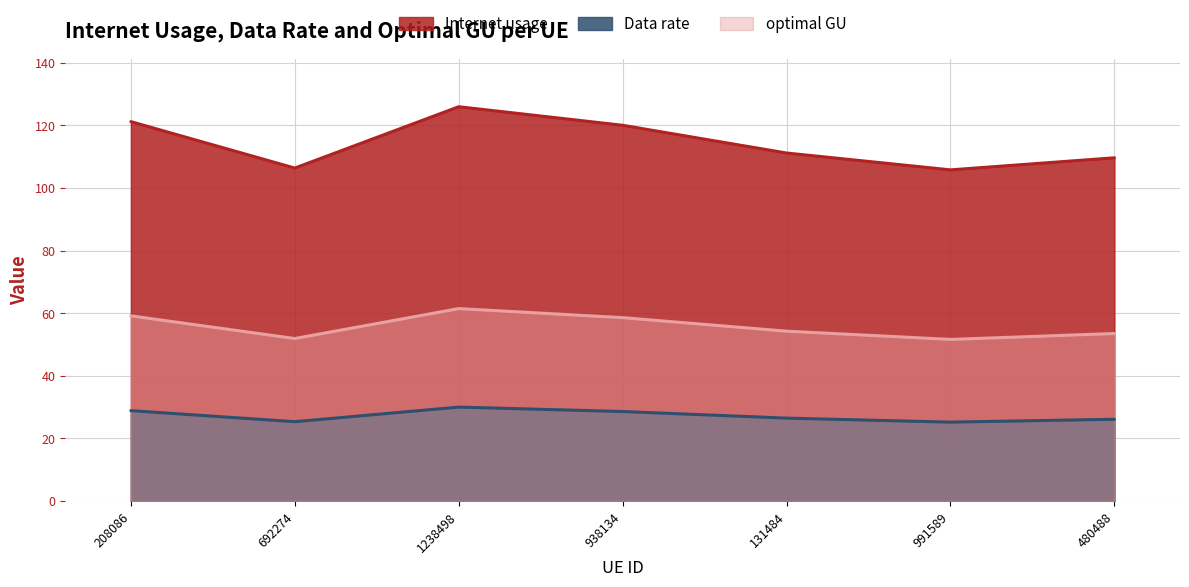

True or false: optimal GU and Data rate cross at least once.

False